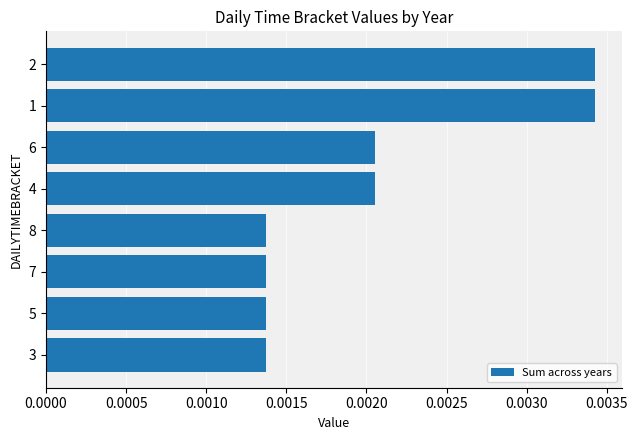

Count the values in the range 0 to 1.

8